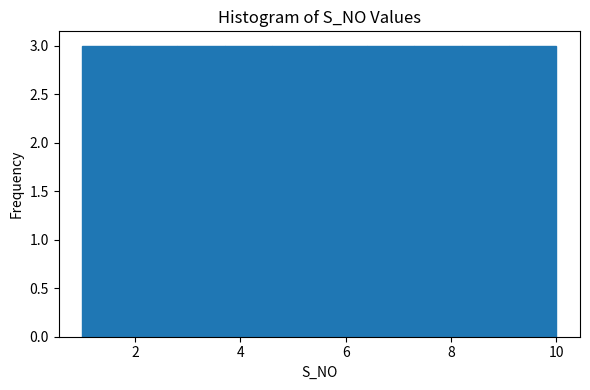

How tall is the bar that spans 4.6 to 5.5 on the x-axis? Neither the bar edges nor the heights are printed on the chart, so give them approximately, as read against the axes.

3